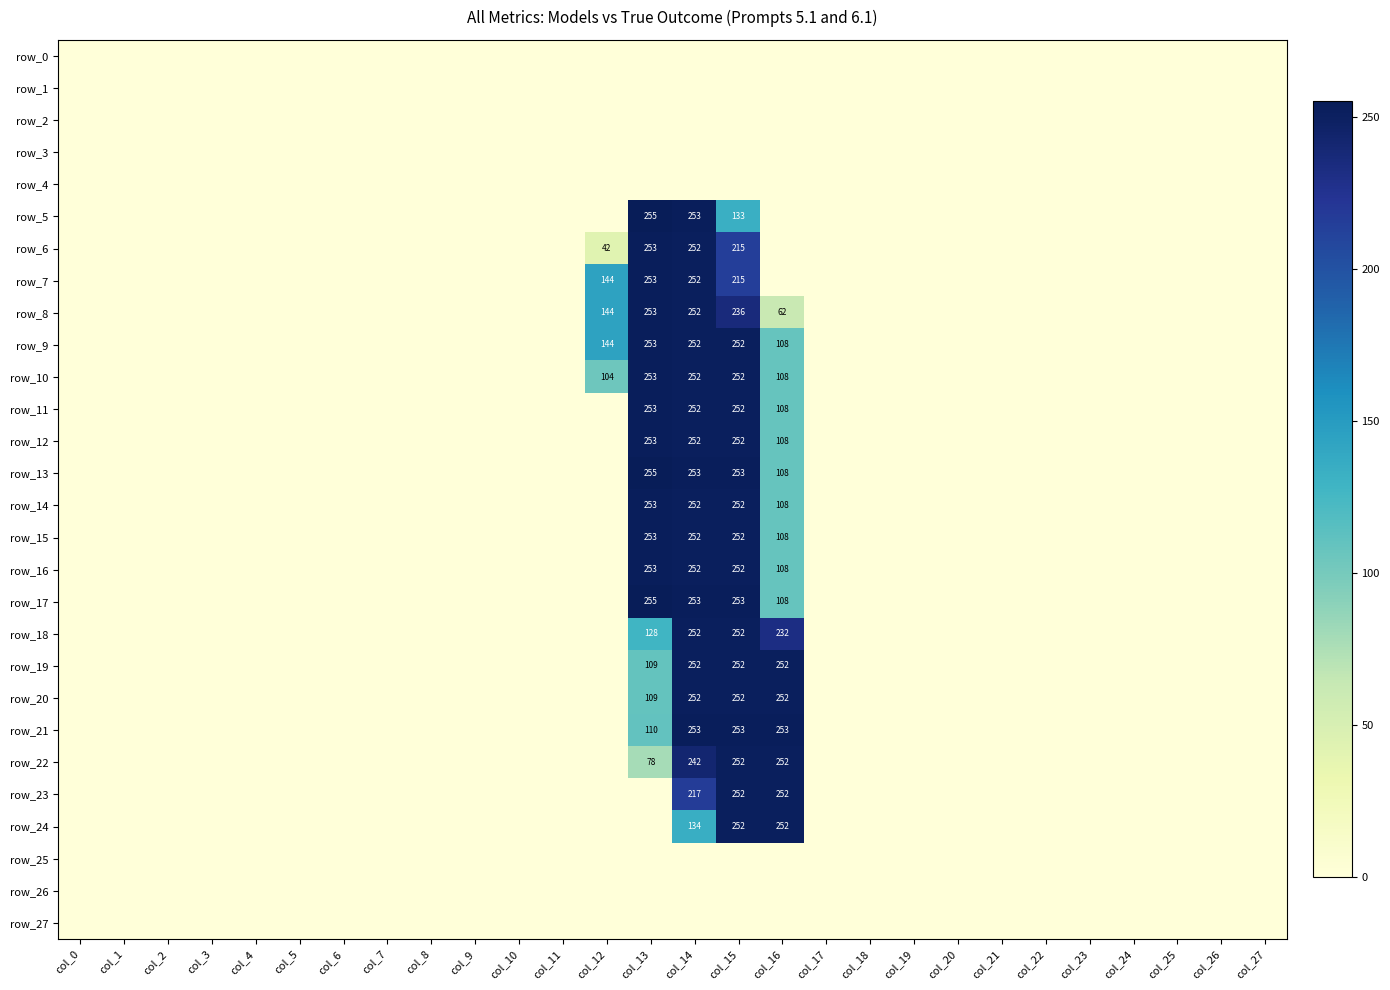

Rank the series by their maximum value, from highest to lowest.

row_5, row_13, row_17, row_6, row_7, row_8, row_9, row_10, row_11, row_12, row_14, row_15, row_16, row_21, row_18, row_19, row_20, row_22, row_23, row_24, row_0, row_1, row_2, row_3, row_4, row_25, row_26, row_27